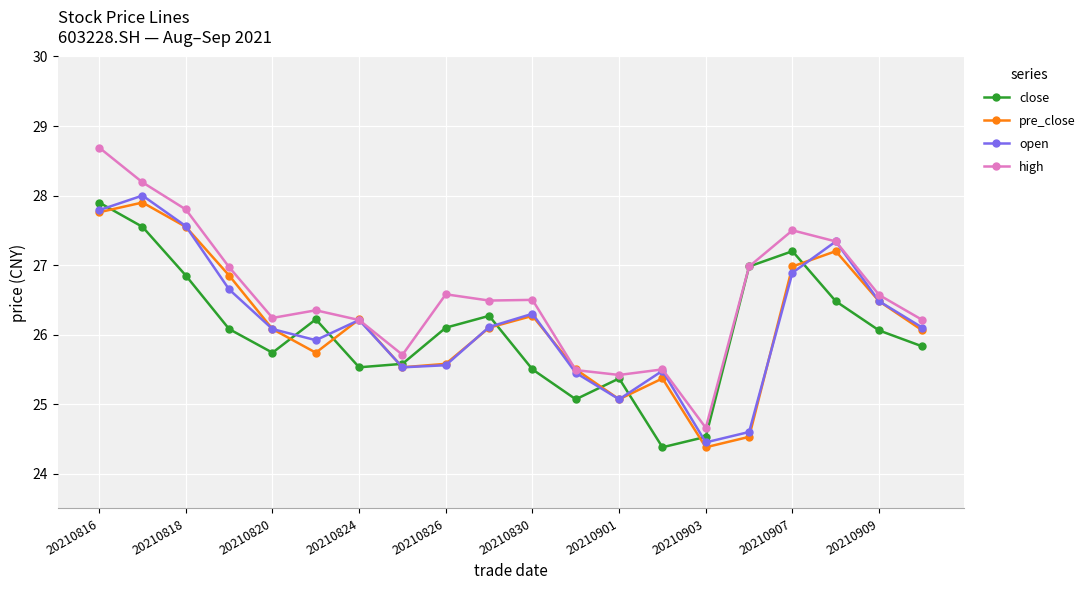

What is the value of the pre_close point at the 5th from the left?

26.1